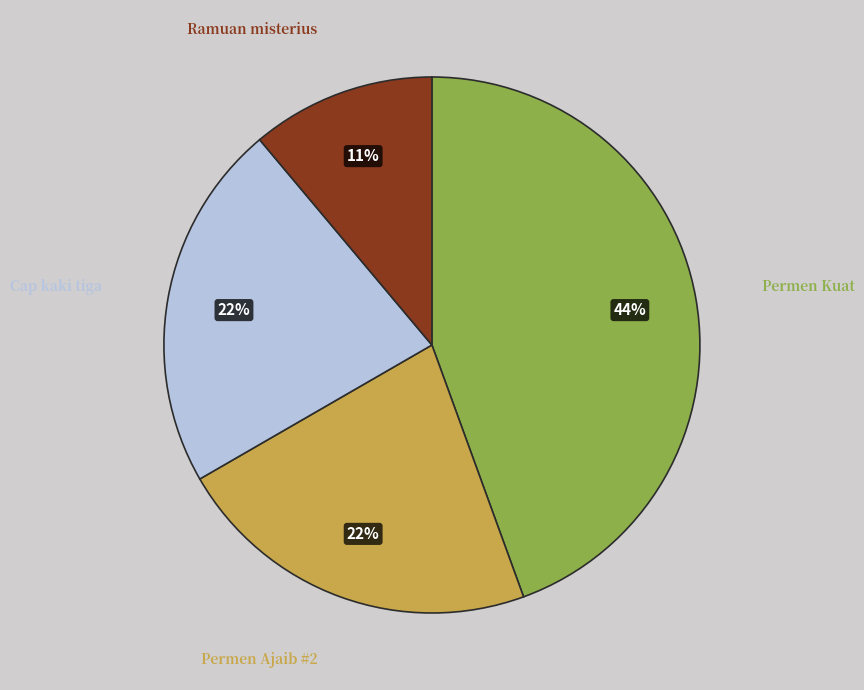

Combined, do Ramuan misterius and Permen Ajaib #2 account for over 50%?

No